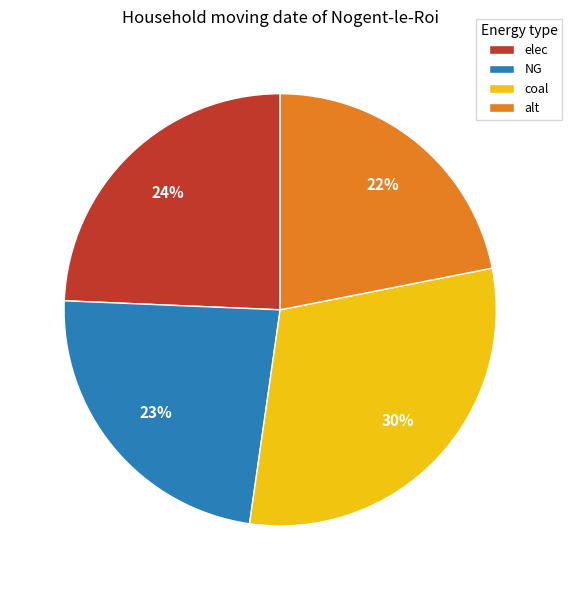

To the nearest percent, what is the combined percentage of NG and coal?

54%